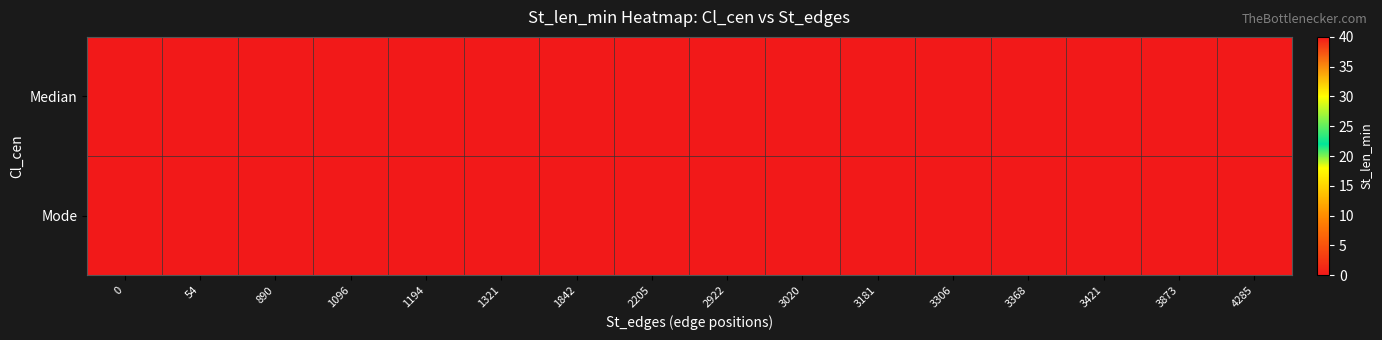

Reading left to right, extract all data points from this chart.

Median: 0=40	54=40	890=40	1096=40	1194=40	1321=40	1842=40	2205=40	2922=40	3020=40	3181=40	3306=40	3368=40	3421=40	3873=40	4285=40
Mode: 0=40	54=40	890=0	1096=0	1194=0	1321=40	1842=0	2205=40	2922=40	3020=40	3181=0	3306=0	3368=0	3421=40	3873=40	4285=40